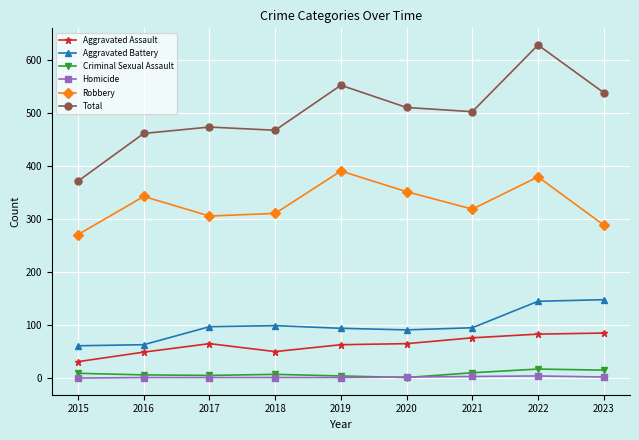

How many interior local peaks does the Robbery series have?

3